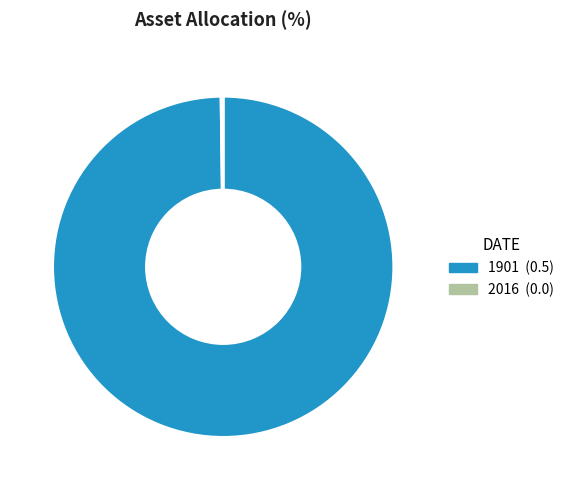

Which slice is the largest?

1901